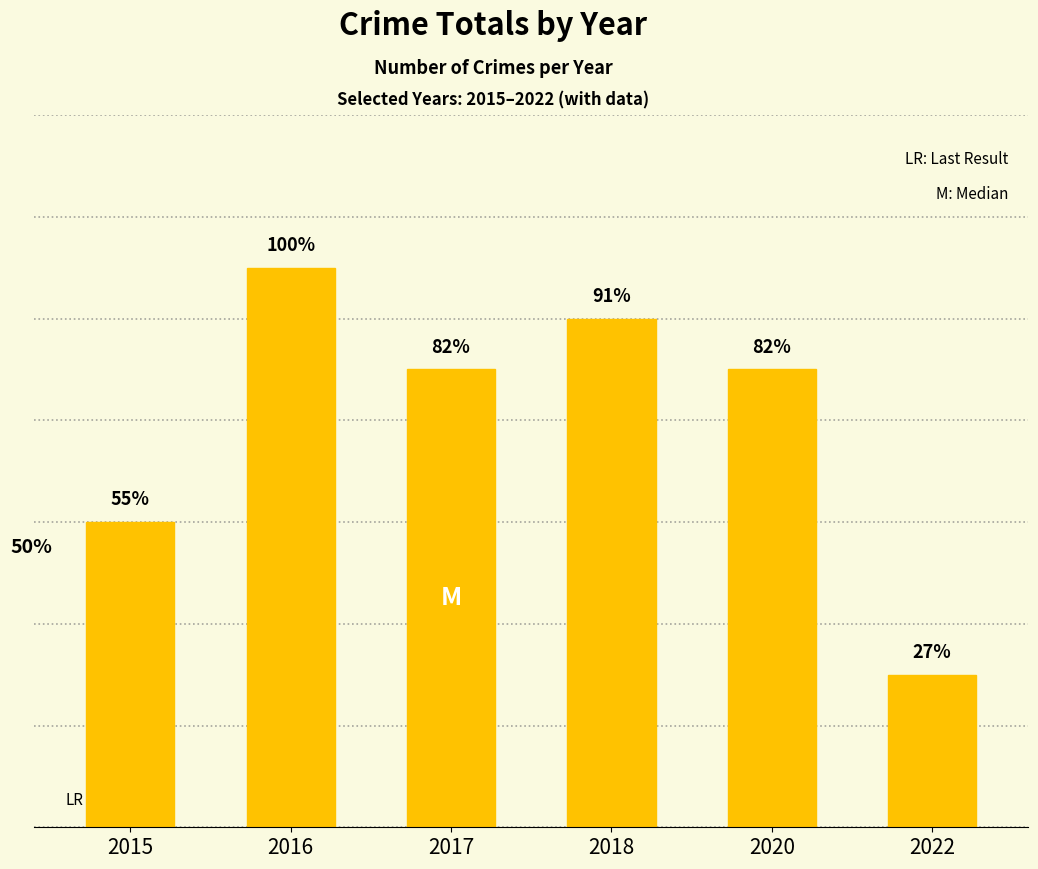

Where is the data nearest to the value 7?

2015